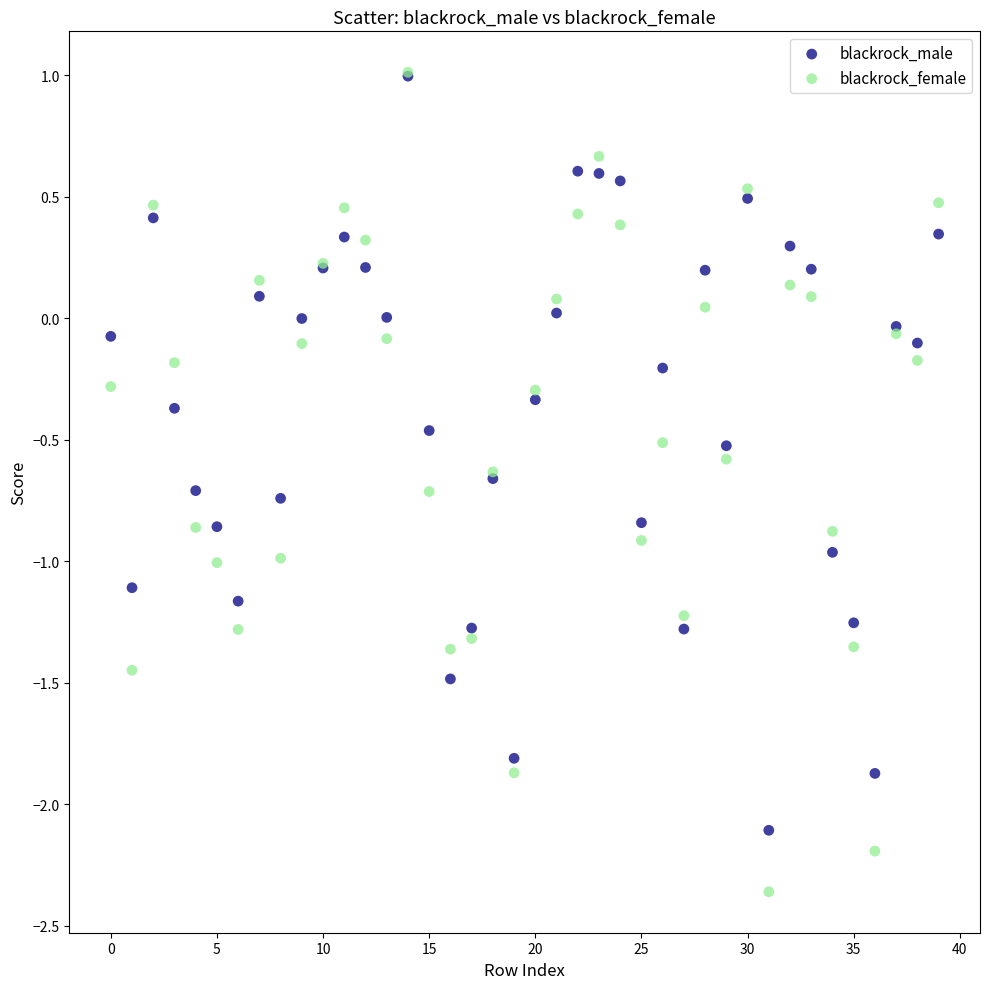

What are all the series names shown in the legend?

blackrock_male, blackrock_female